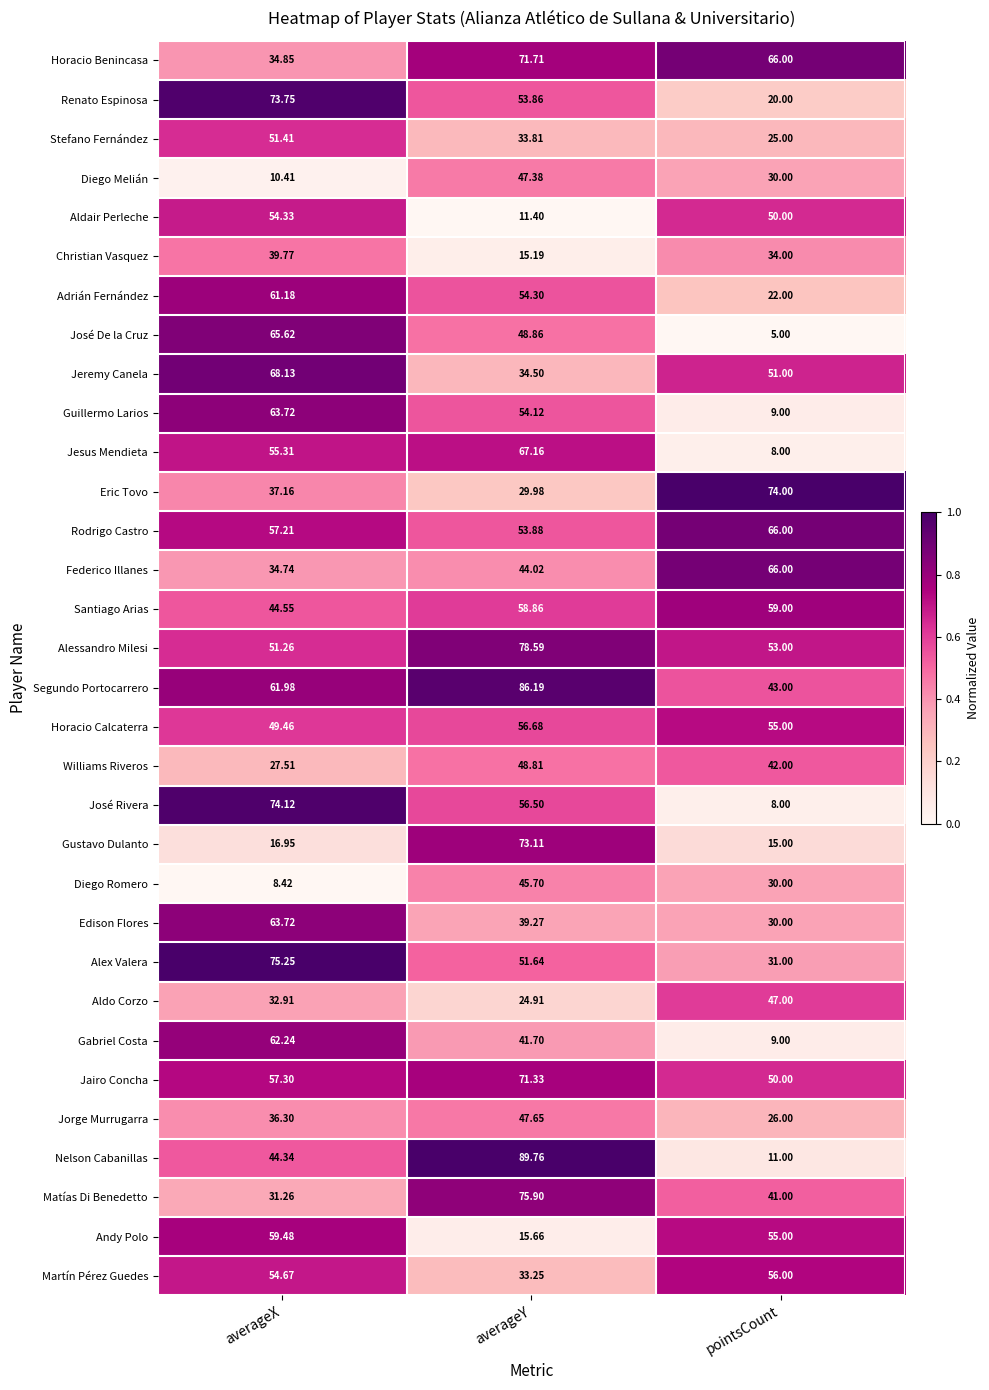

Which series changed the most between averageX and pointsCount?

José Rivera